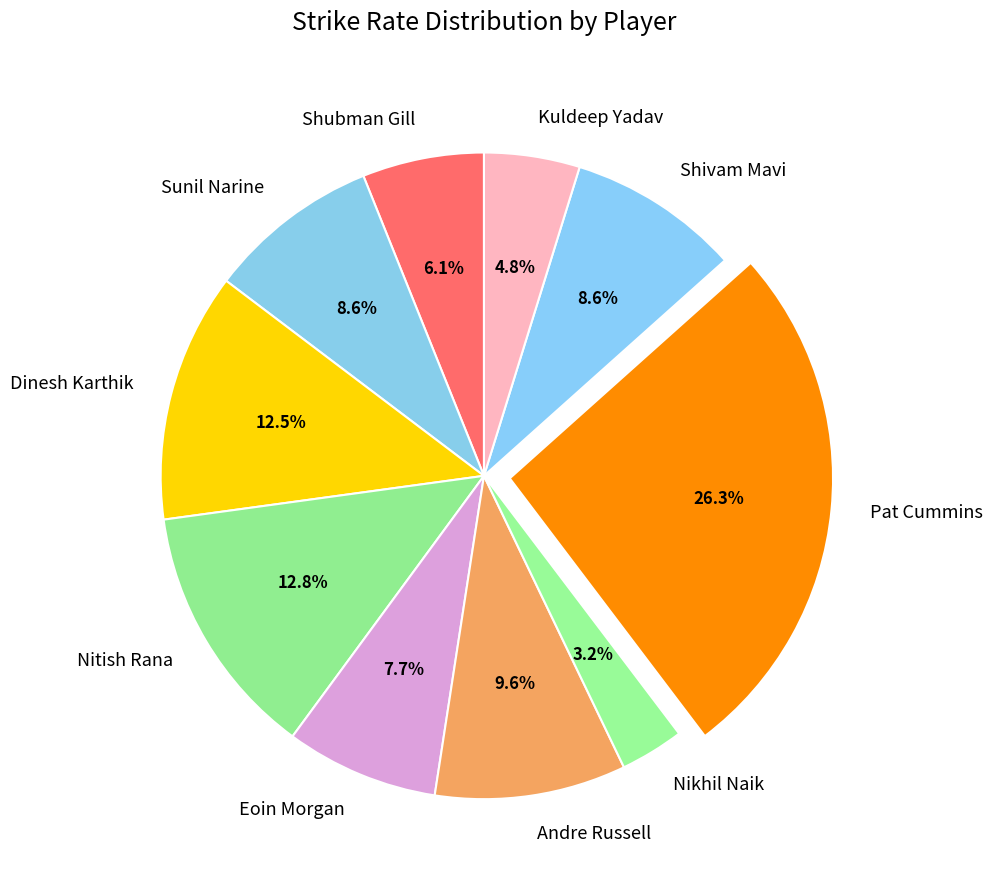

Is the sum of Sunil Narine and Pat Cummins greater than half?

No